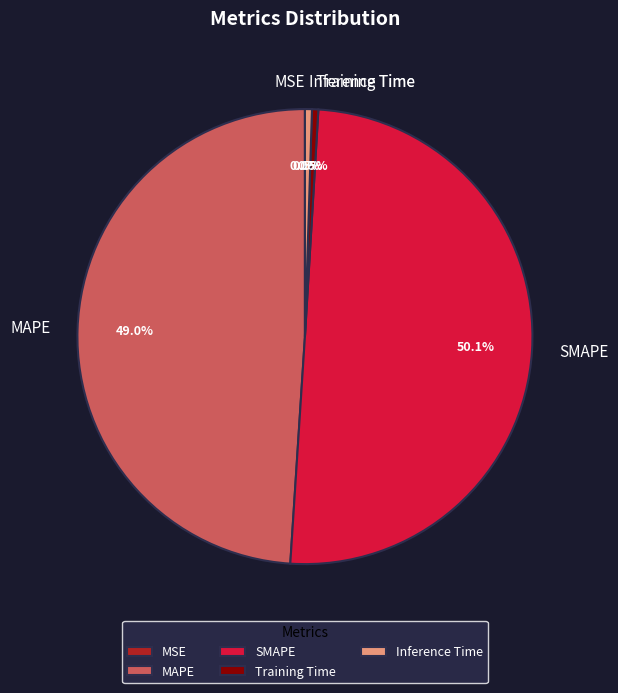

What is the majority slice?

SMAPE